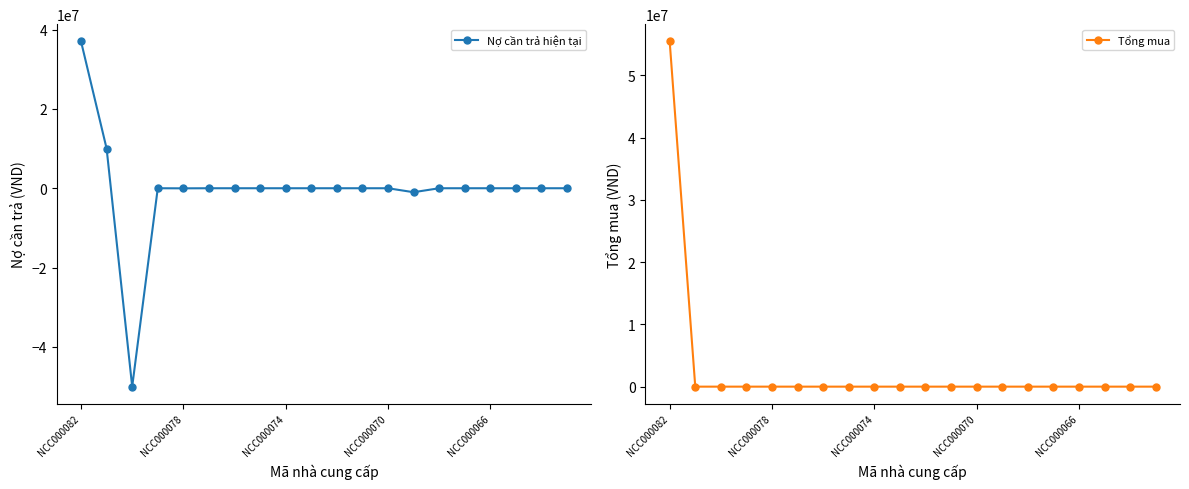

What is the maximum value for Nợ cần trả hiện tại?

37000000